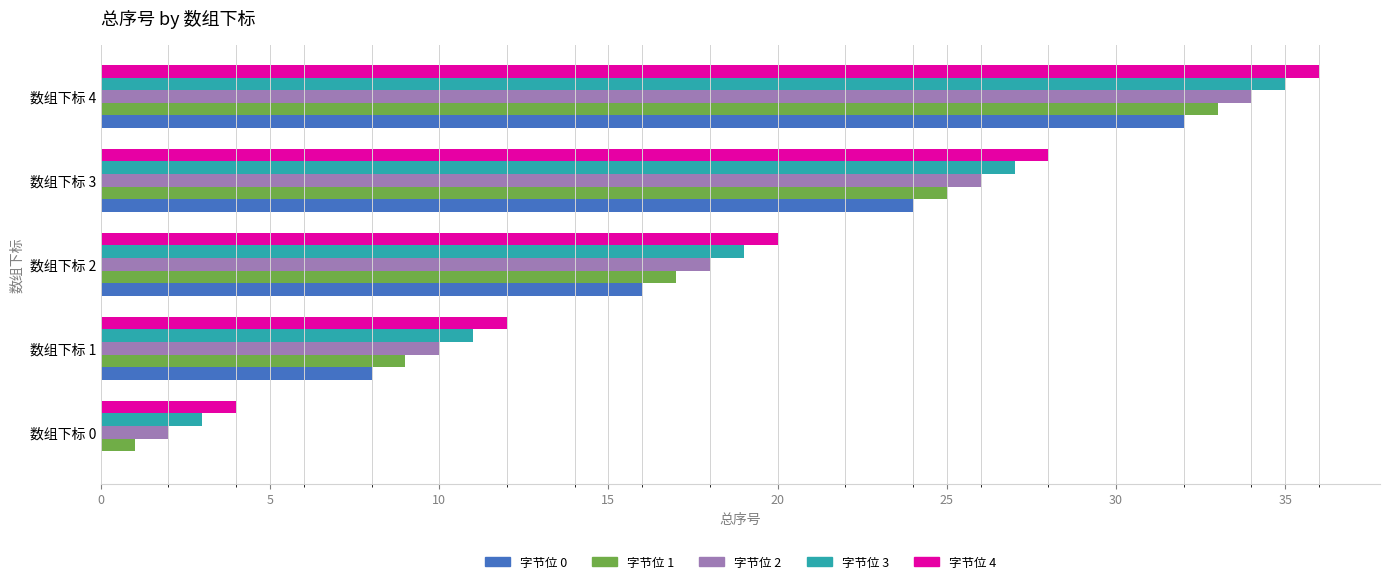

What is the greatest value displayed?

36